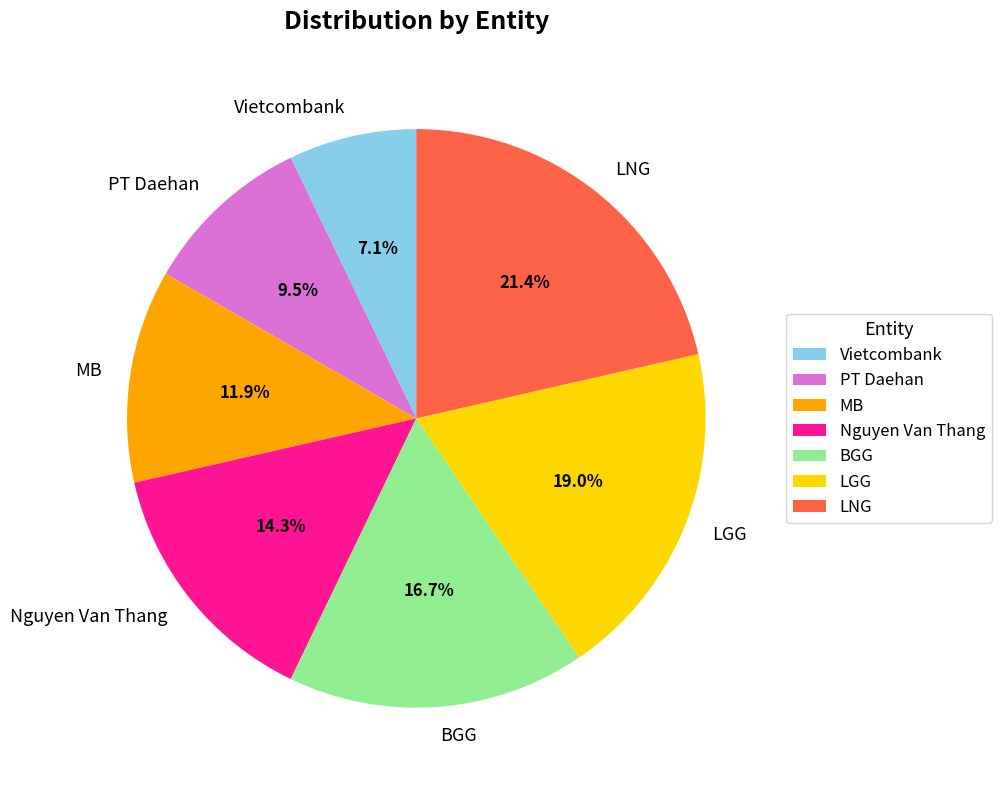

Is the sum of LNG and BGG greater than half?

No